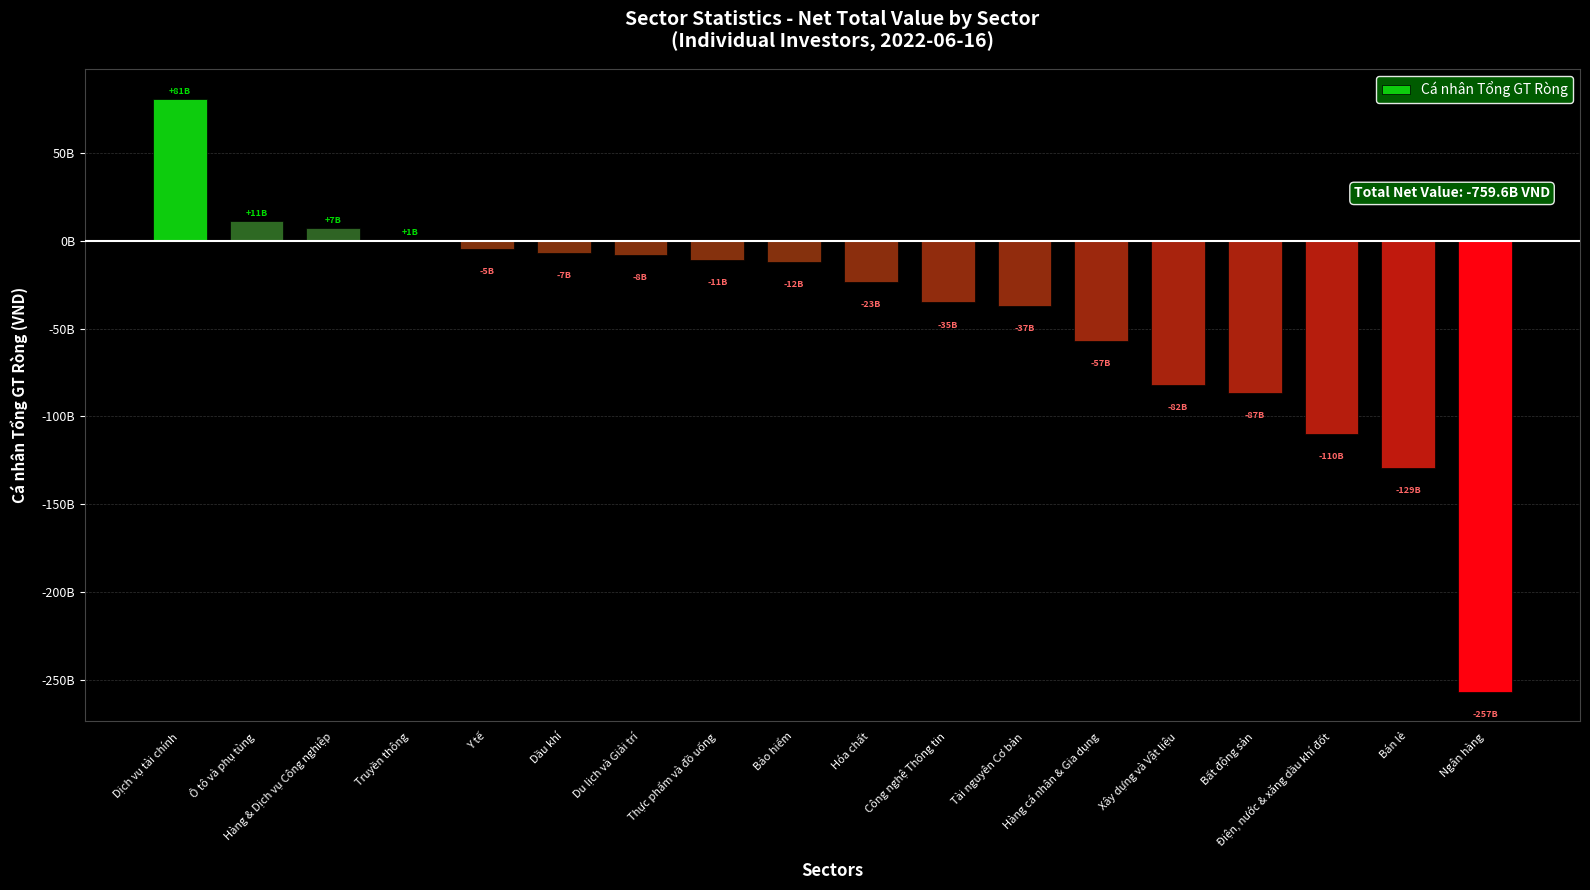

What is the change in value from Thực phẩm và đồ uống to Bảo hiểm?

-1218007000